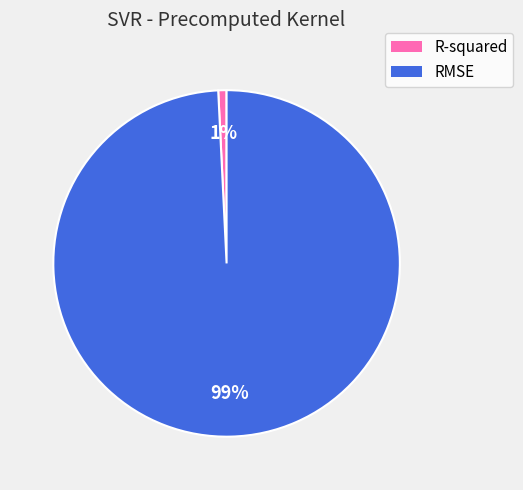

Does any single category account for the majority?

Yes